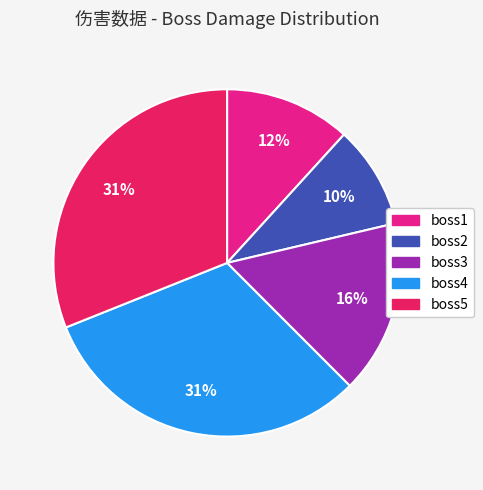

True or false: boss5 accounts for 17% of the total.

False